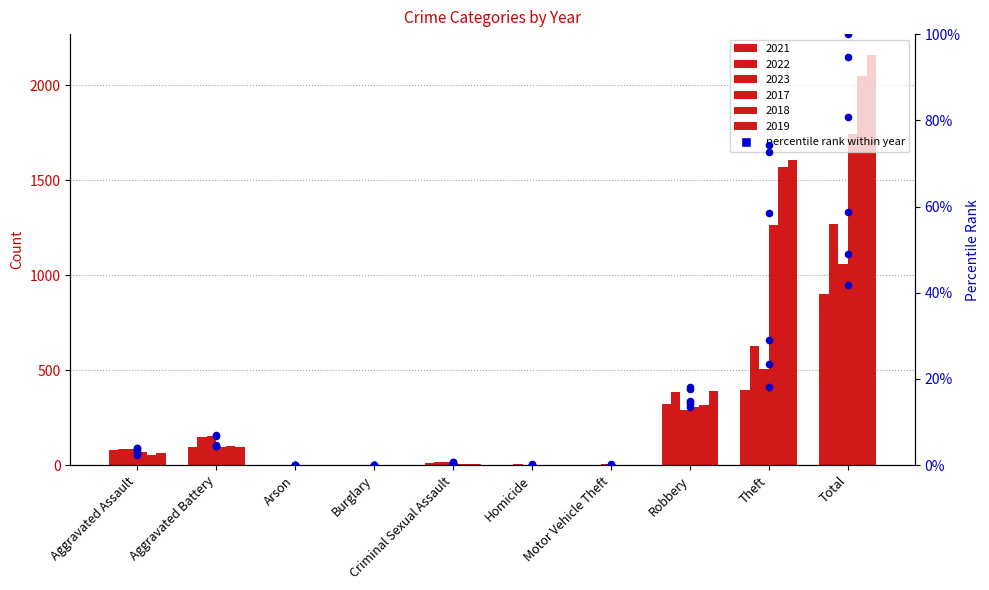

Which has a higher value, Theft or Motor Vehicle Theft?

Theft